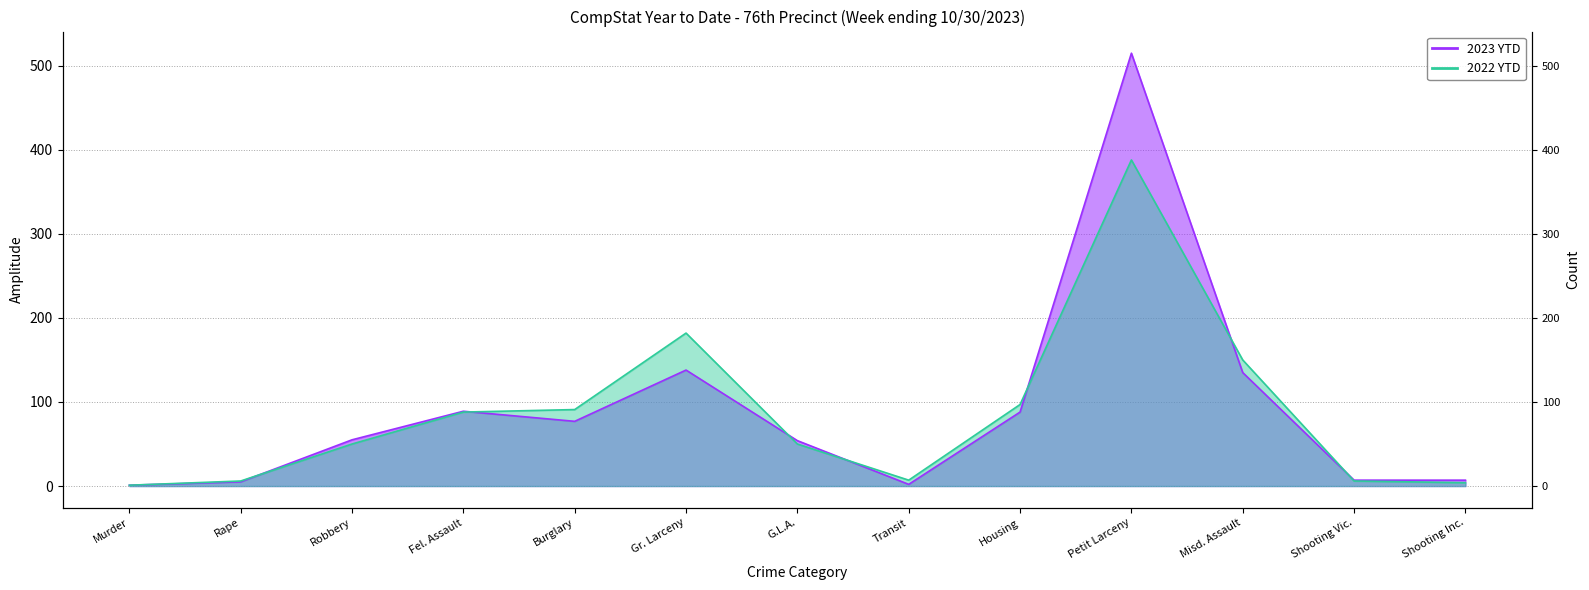

What are all the series names shown in the legend?

2023 YTD, 2022 YTD